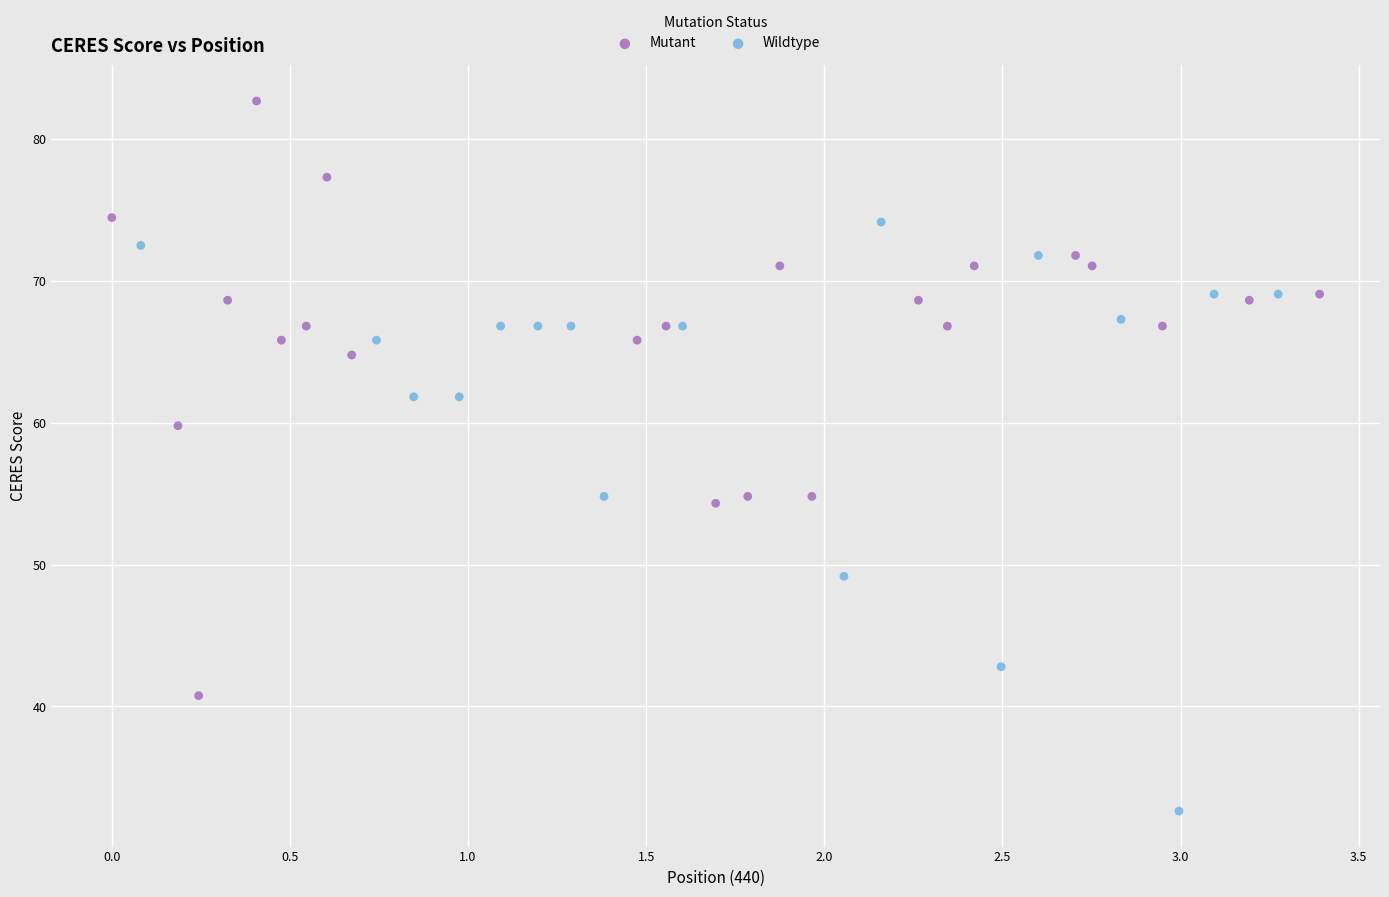

Which series contains the highest Y value?

Mutant